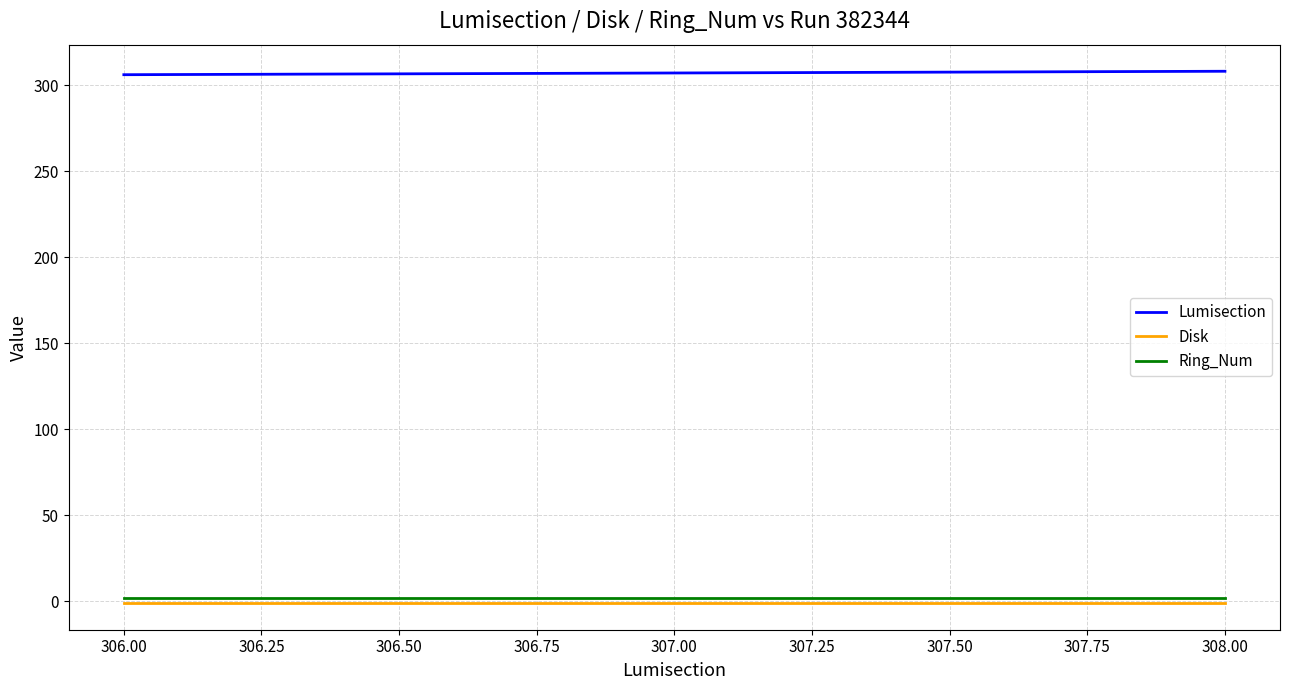

Which series has the largest total across all categories?

Lumisection